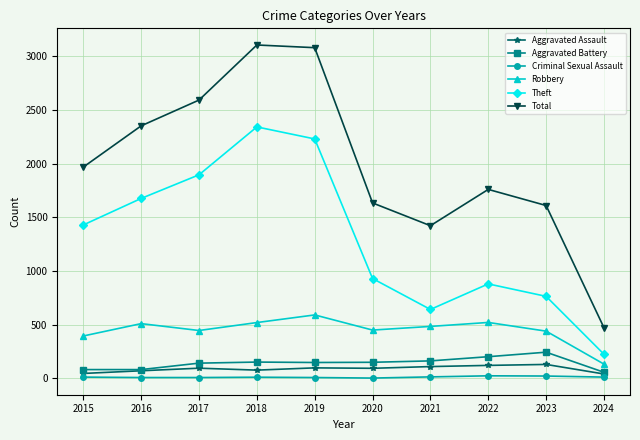

What is the maximum value shown in the chart?

3105